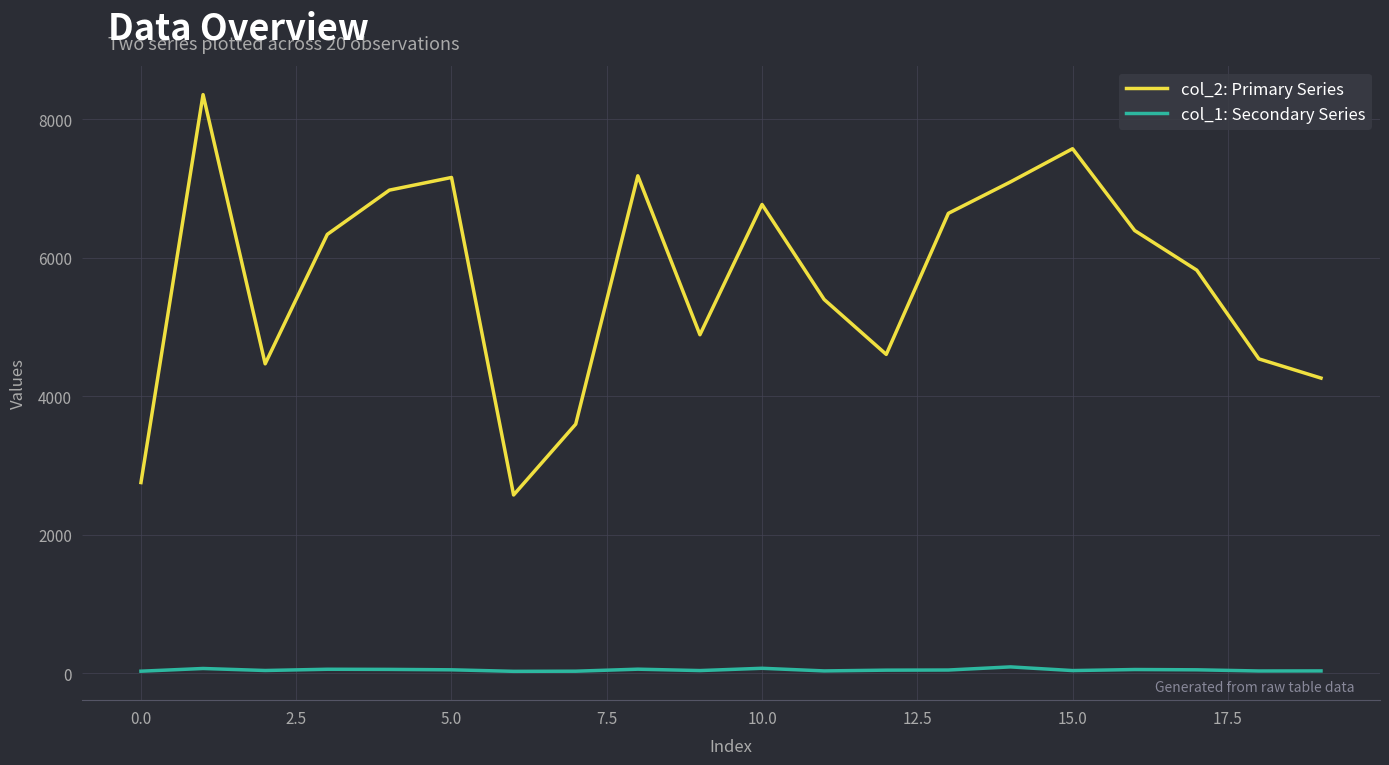

What are all the series names shown in the legend?

col_2: Primary Series, col_1: Secondary Series